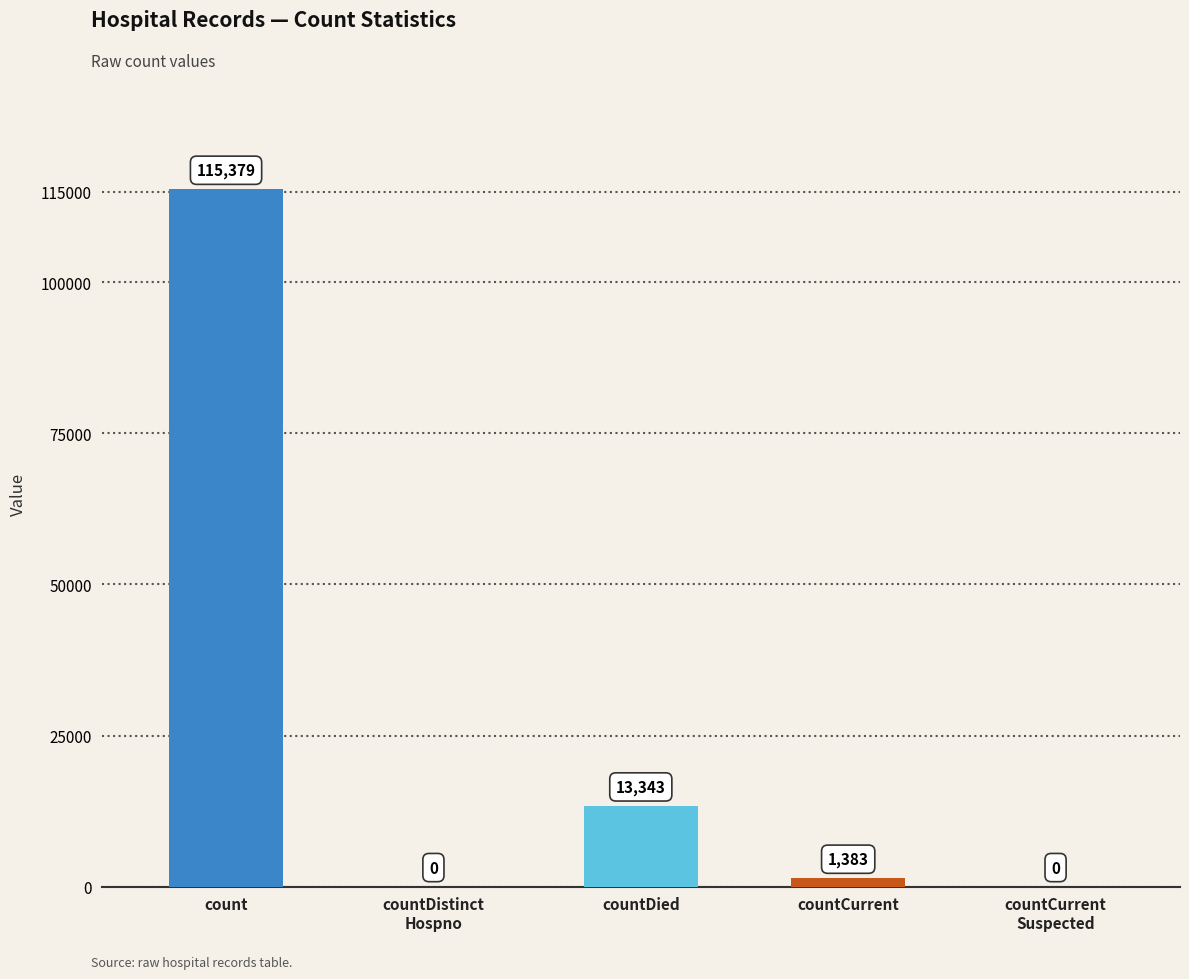

Reading left to right, what are all the values shown in this chart?

count=115379	countDistinctHospno=0	countDied=13343	countCurrent=1383	countCurrentSuspected=0